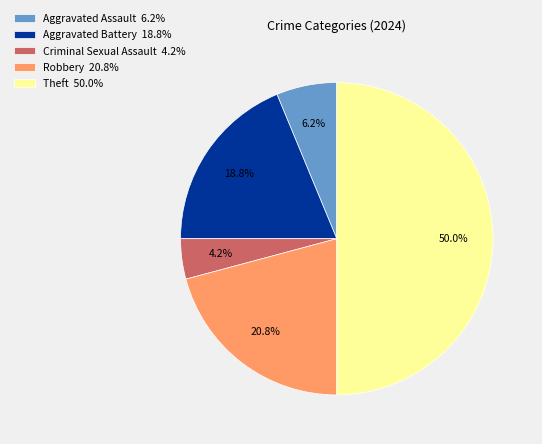

To the nearest percent, what is the average slice percentage?

20%